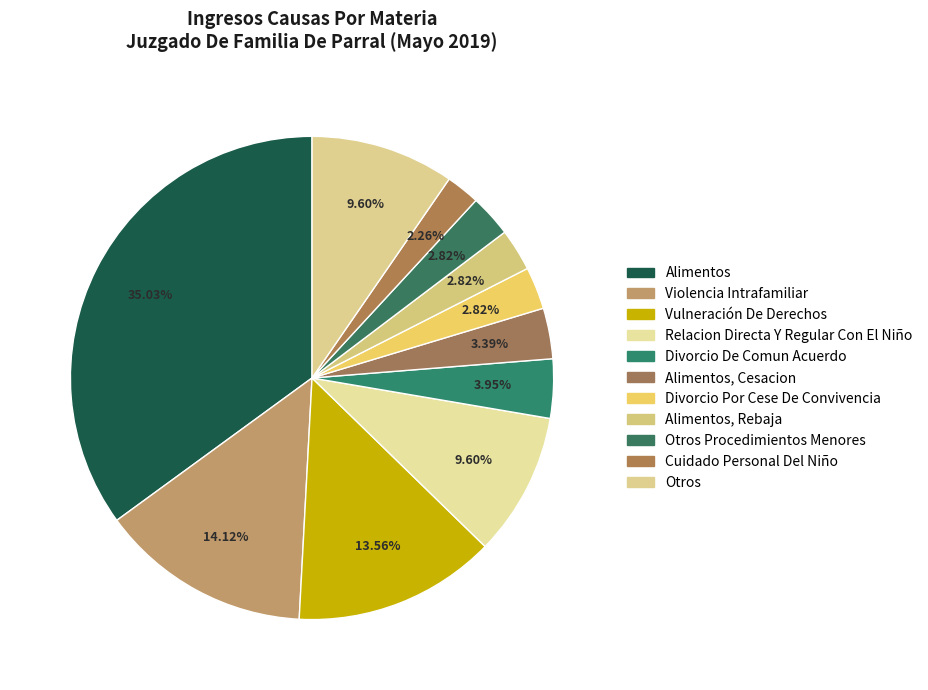

How many slices are in this pie chart?

11